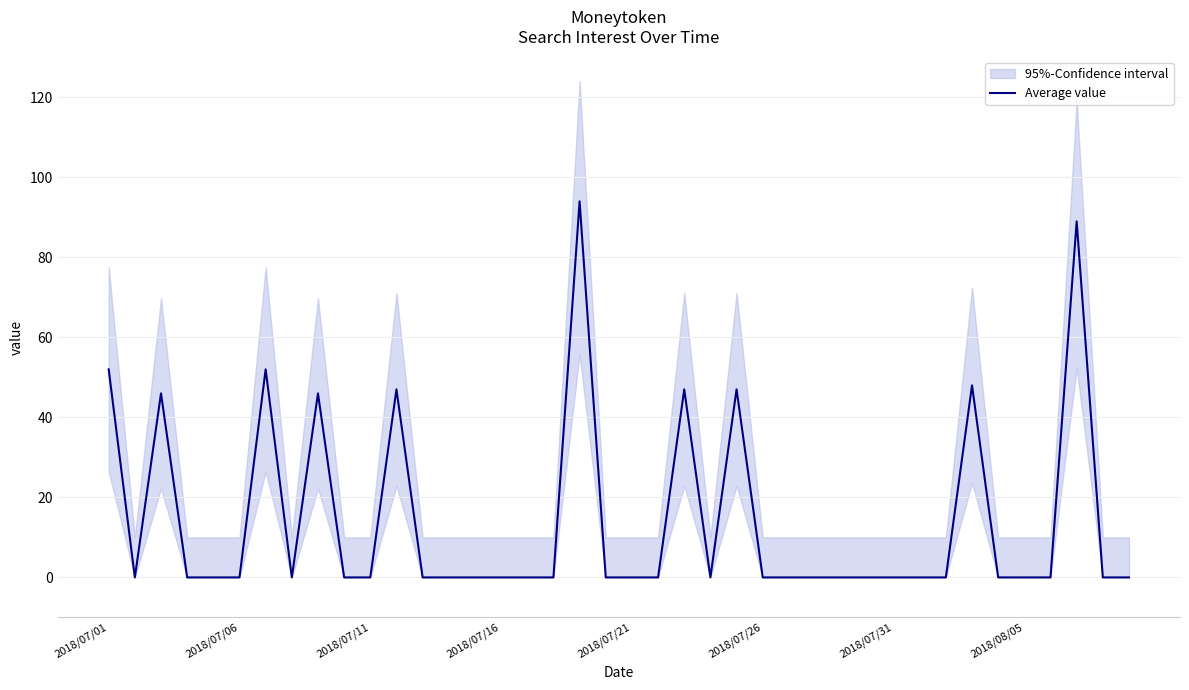

What is the value of the 12th point from the left?

47